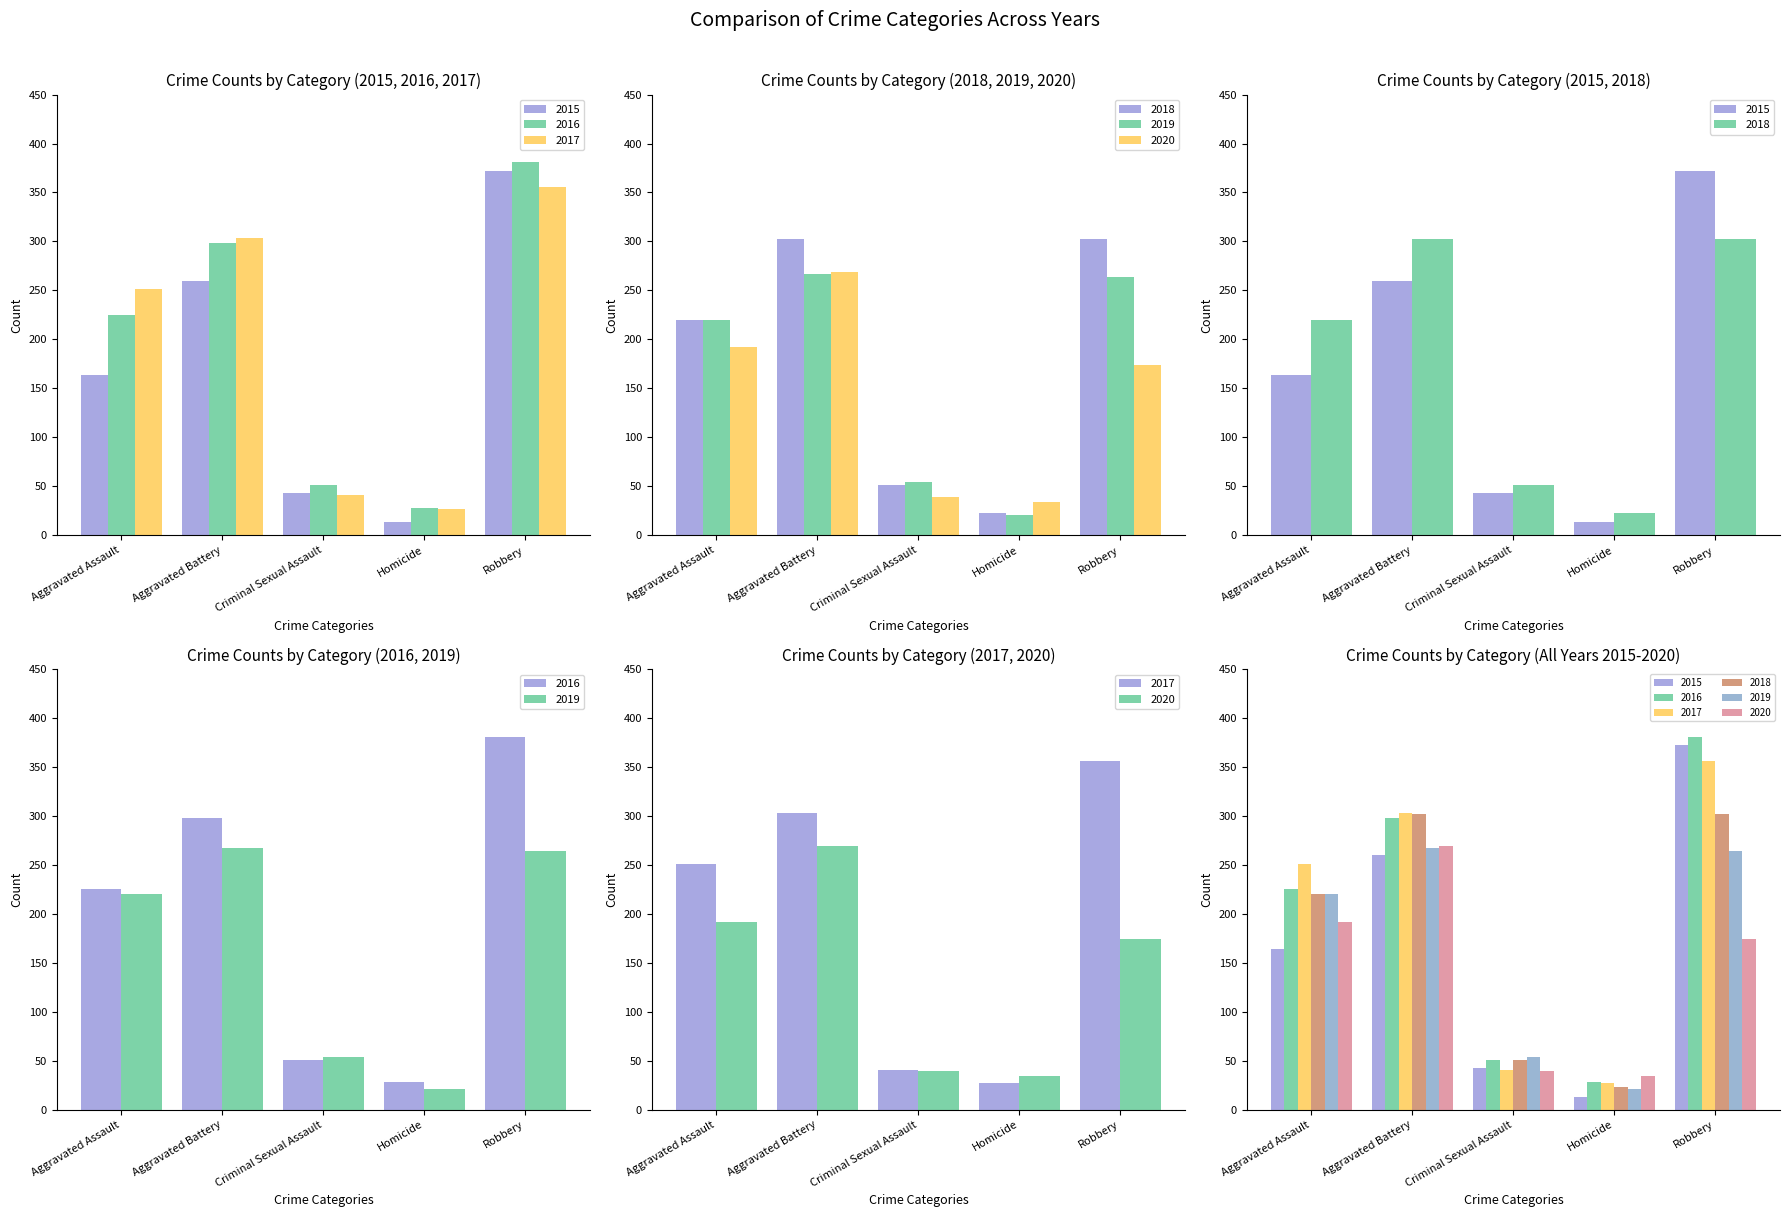

At which category is the sum across all series the highest?

Robbery